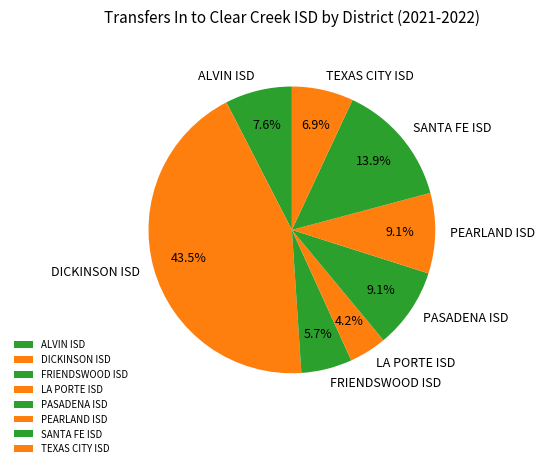

True or false: PASADENA ISD accounts for 9% of the total.

True